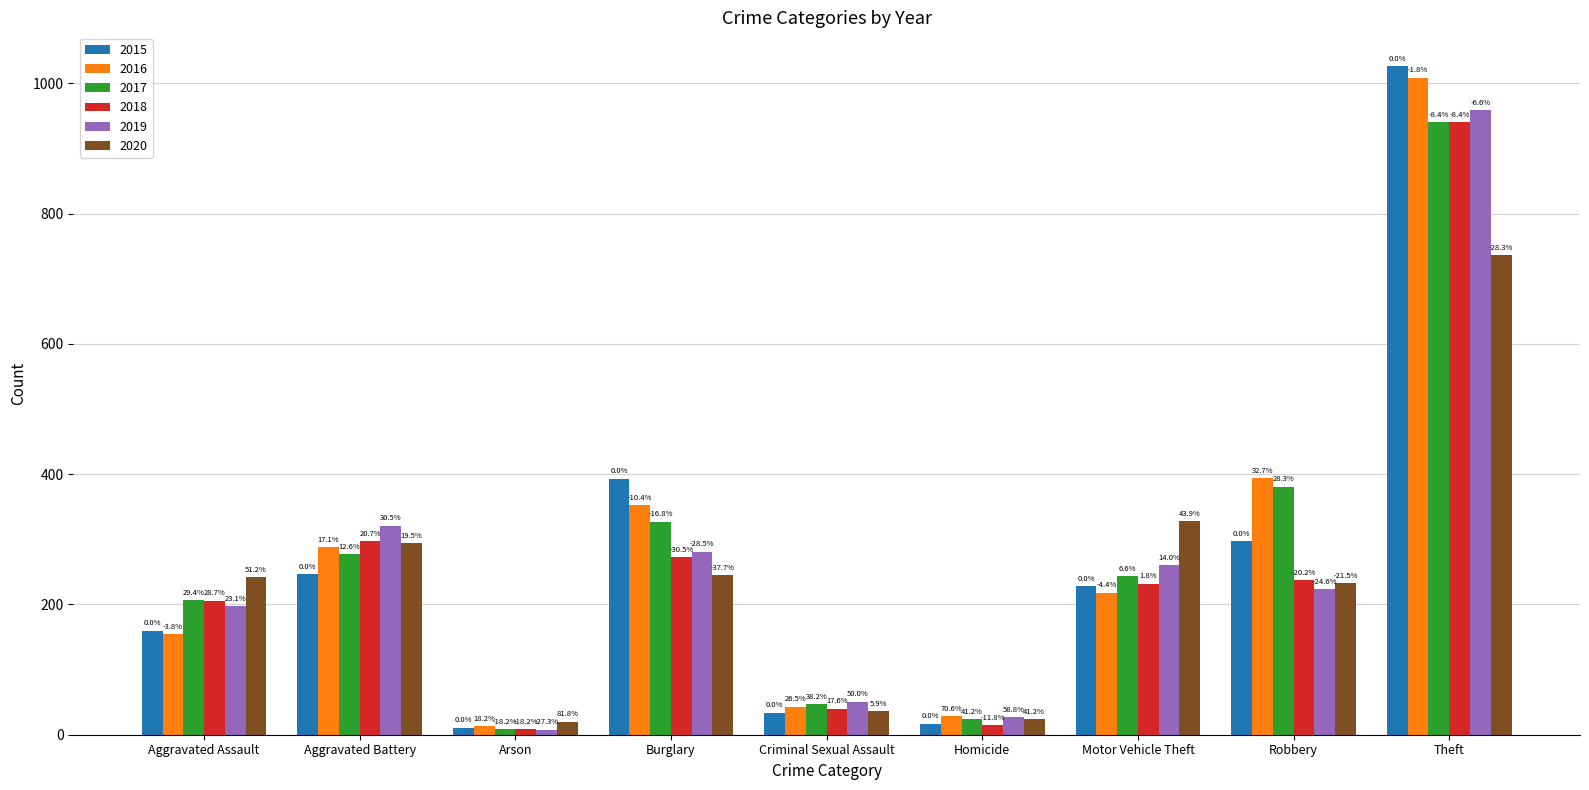

What are all the series names shown in the legend?

2015, 2016, 2017, 2018, 2019, 2020